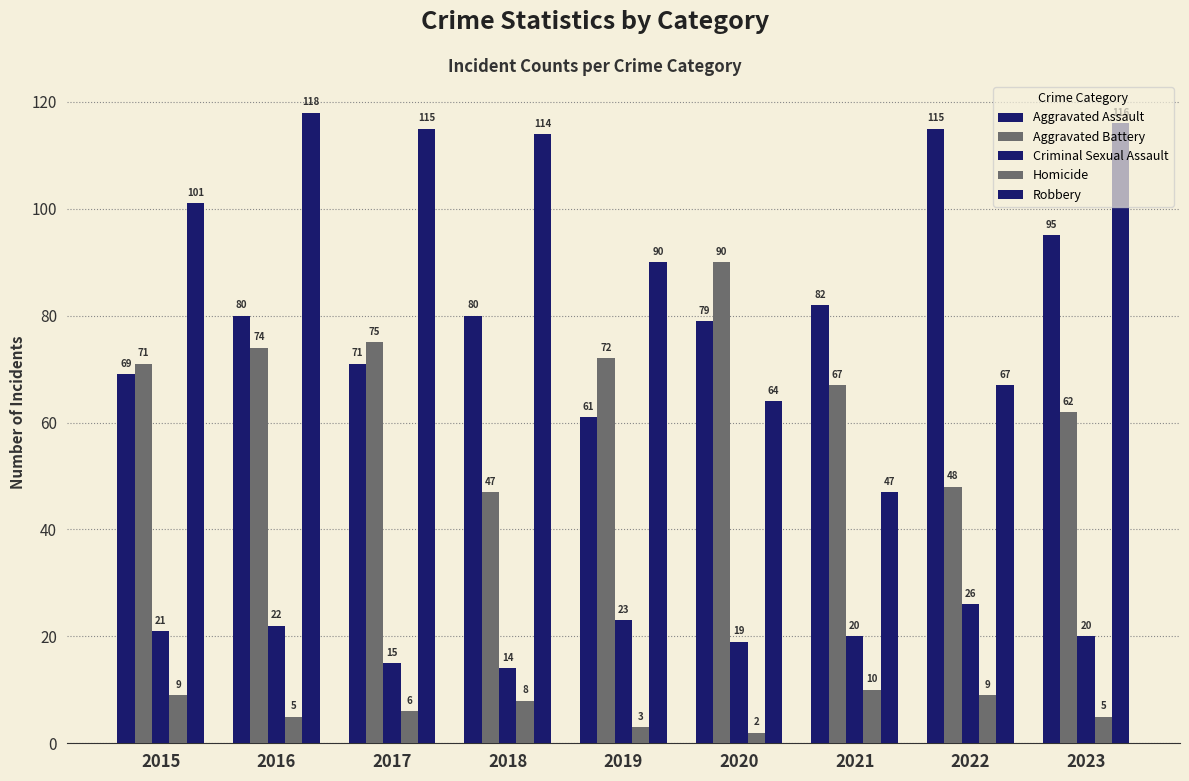

How many bars are there in total?

45